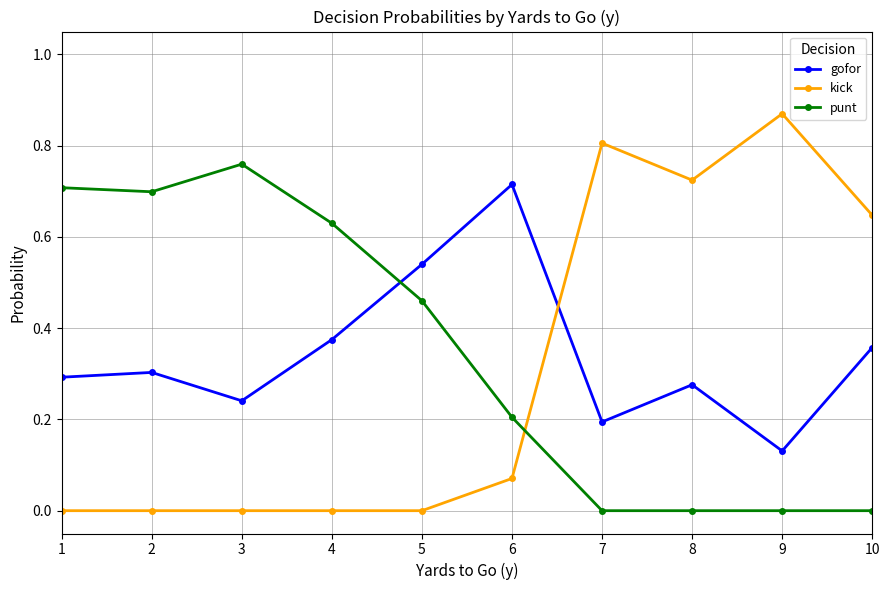

Rank the series by their maximum value, from highest to lowest.

kick, punt, gofor